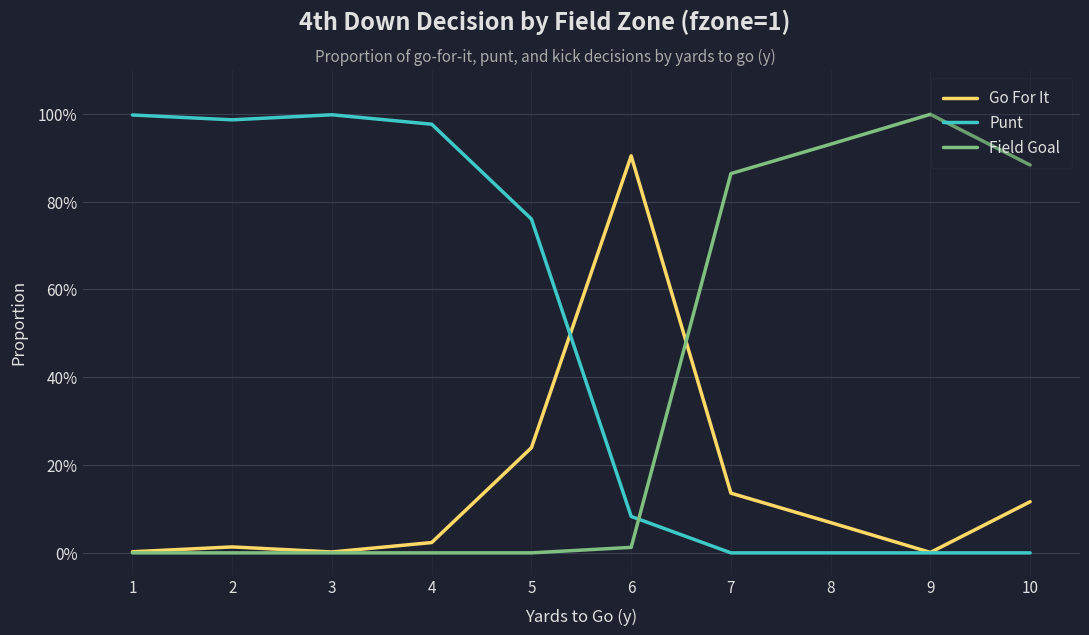

What is the maximum value shown in the chart?

1.0